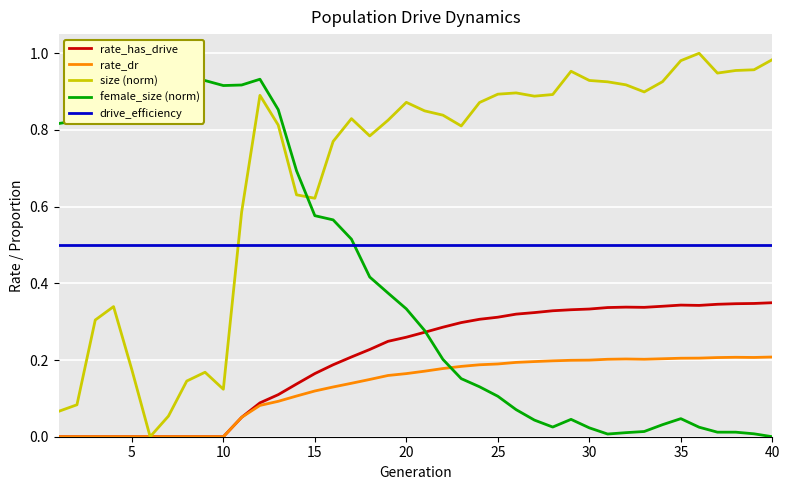

The drive_efficiency series shows 0.5 at 35. True or false?

True